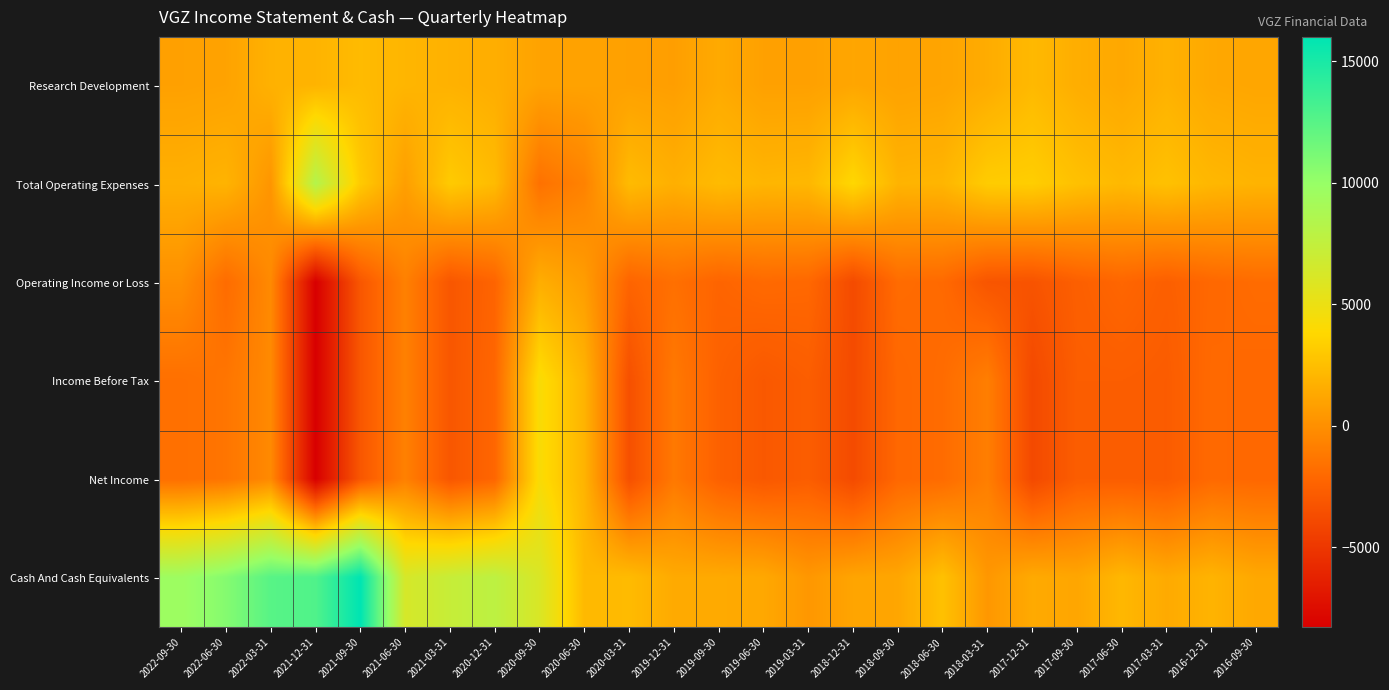

Rank the series by their maximum value, from highest to lowest.

Cash And Cash Equivalents, Total Operating Expenses, Income Before Tax, Net Income, Research Development, Operating Income or Loss